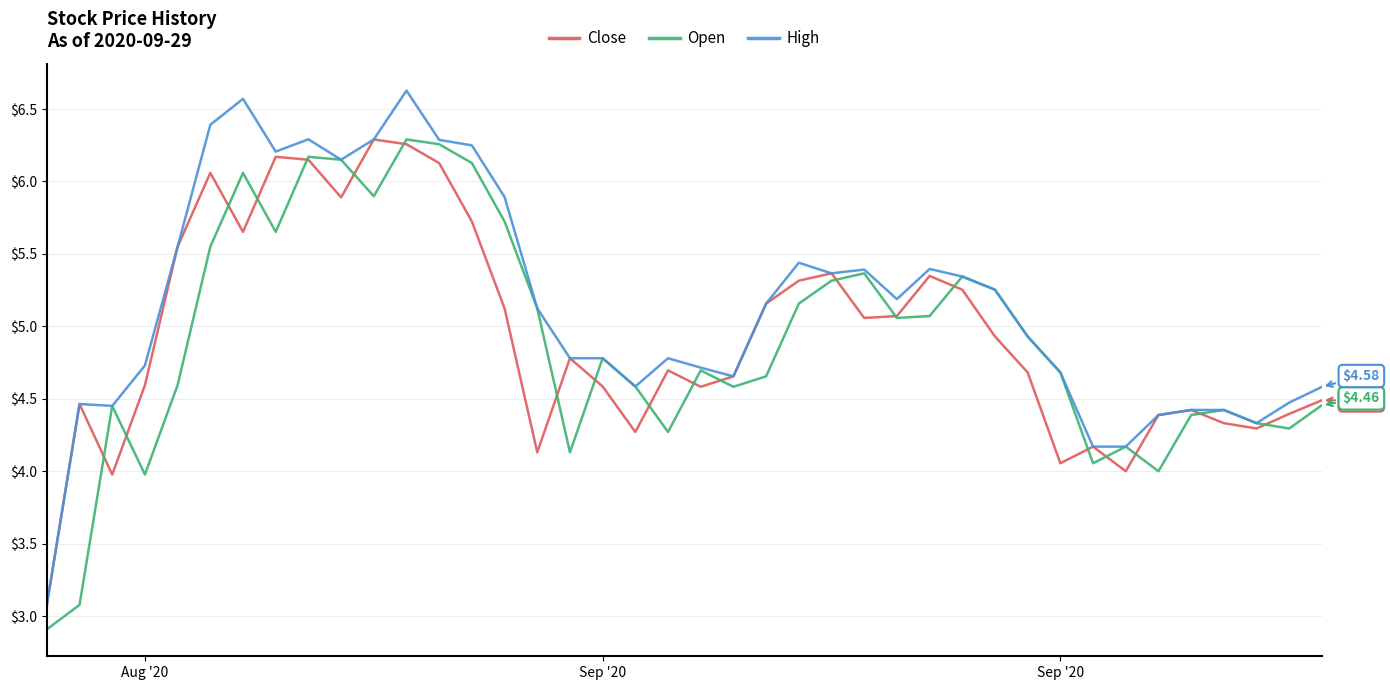

At how many categories does at least one series exceed 4?

39